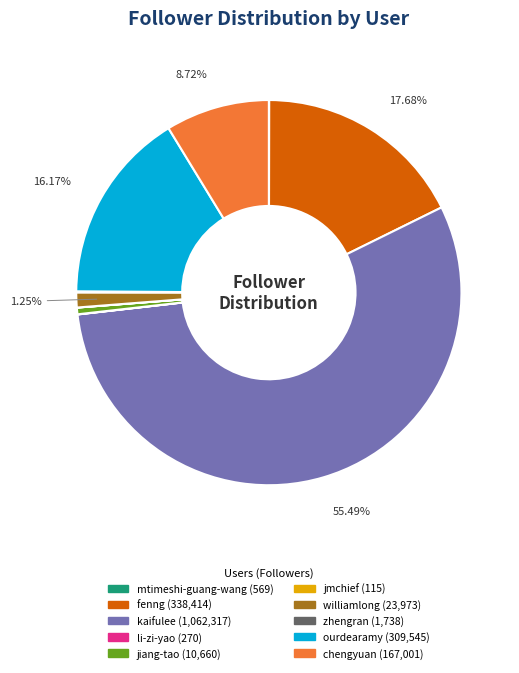

Which slice represents more than half of the pie?

kaifulee